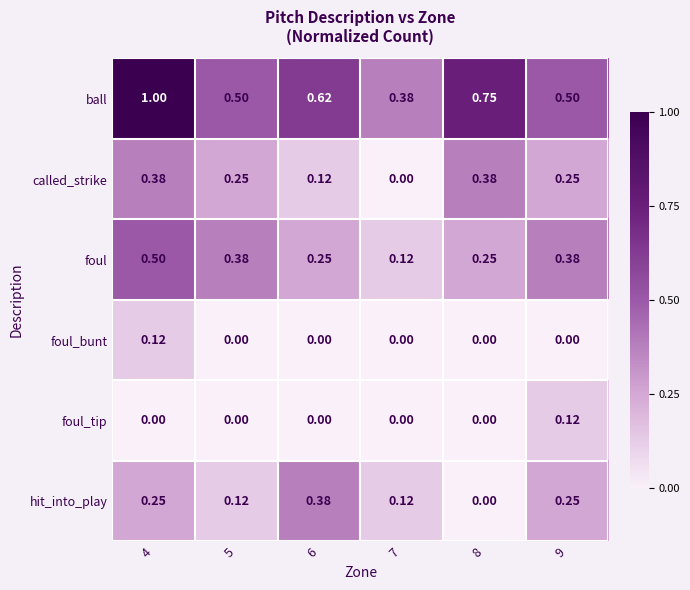

What is the maximum value shown in the chart?

1.0